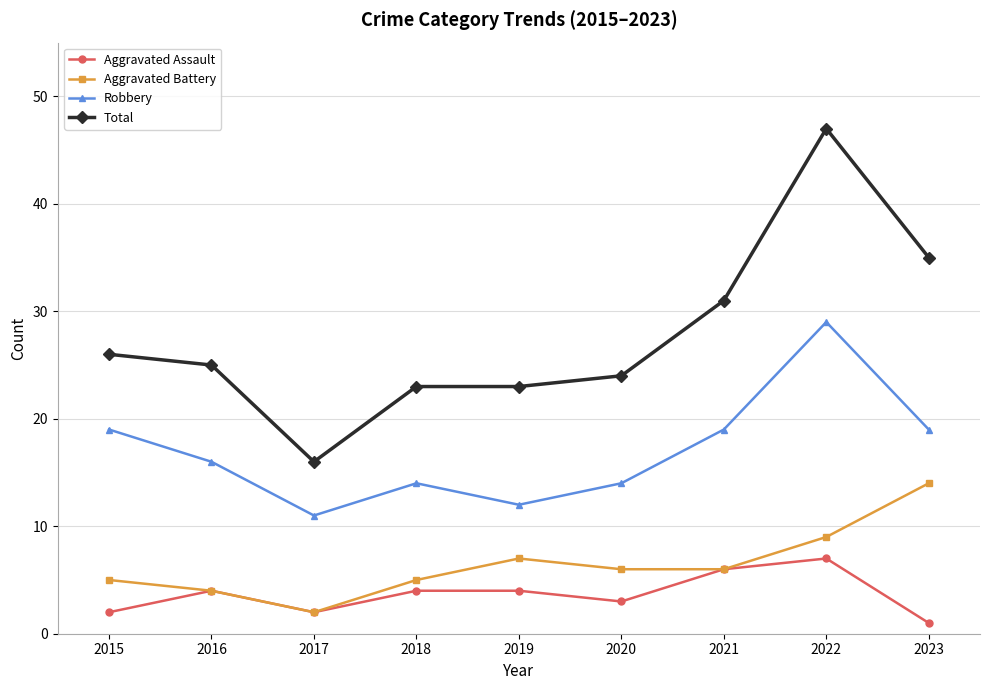

Reading left to right, extract all data points from this chart.

Aggravated Assault: 2015=2	2016=4	2017=2	2018=4	2019=4	2020=3	2021=6	2022=7	2023=1
Aggravated Battery: 2015=5	2016=4	2017=2	2018=5	2019=7	2020=6	2021=6	2022=9	2023=14
Robbery: 2015=19	2016=16	2017=11	2018=14	2019=12	2020=14	2021=19	2022=29	2023=19
Total: 2015=26	2016=25	2017=16	2018=23	2019=23	2020=24	2021=31	2022=47	2023=35